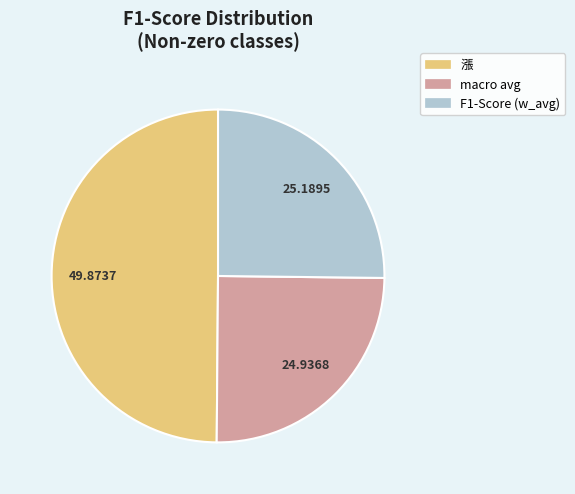

Count the number of slices in the pie.

3